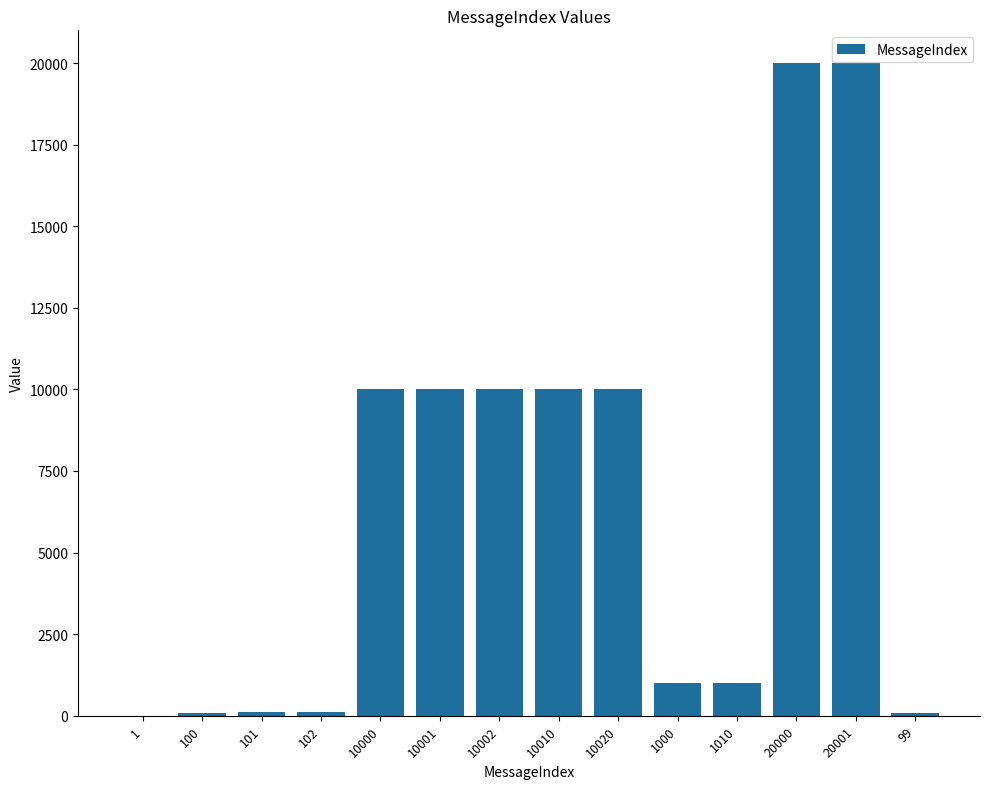

Is it true that the value at 10020 is 10020?

True